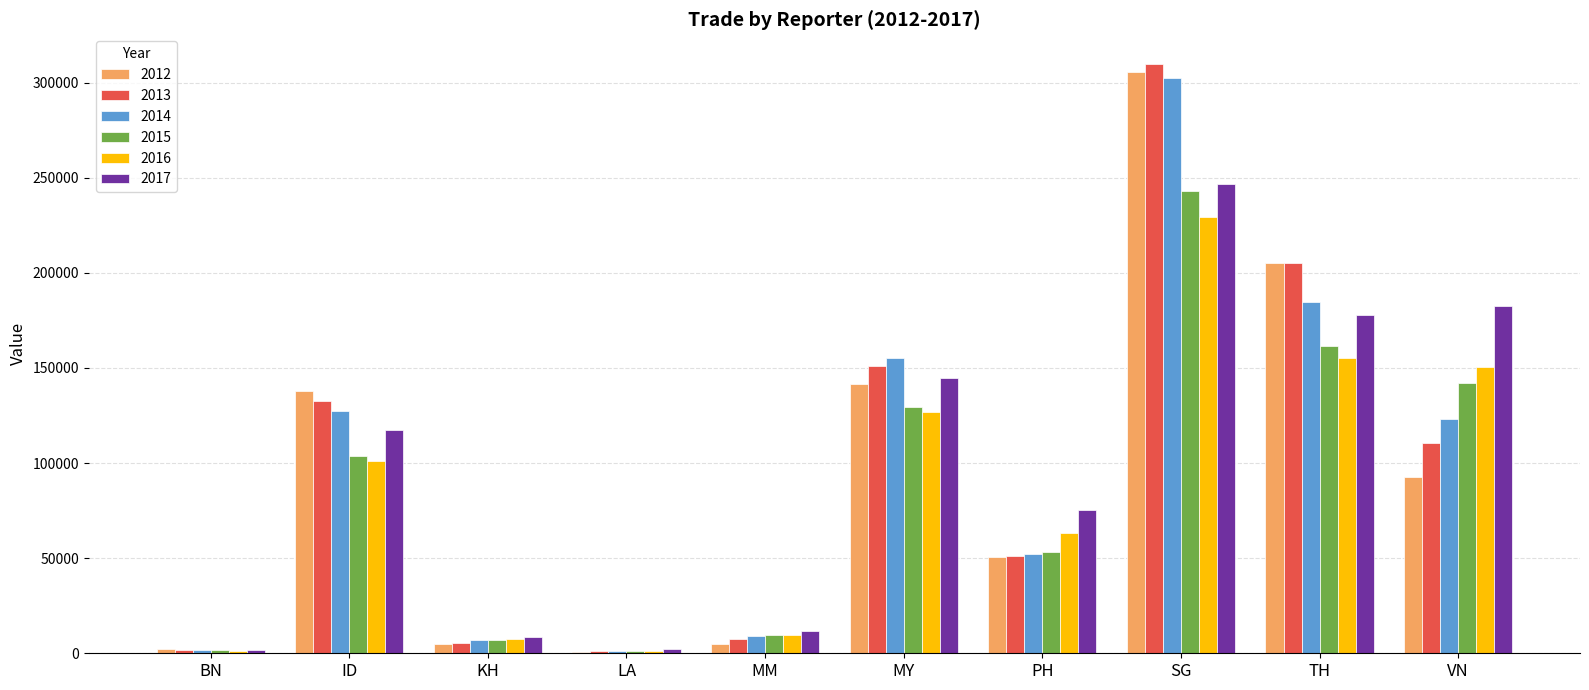

Which series has the widest spread of values?

2013